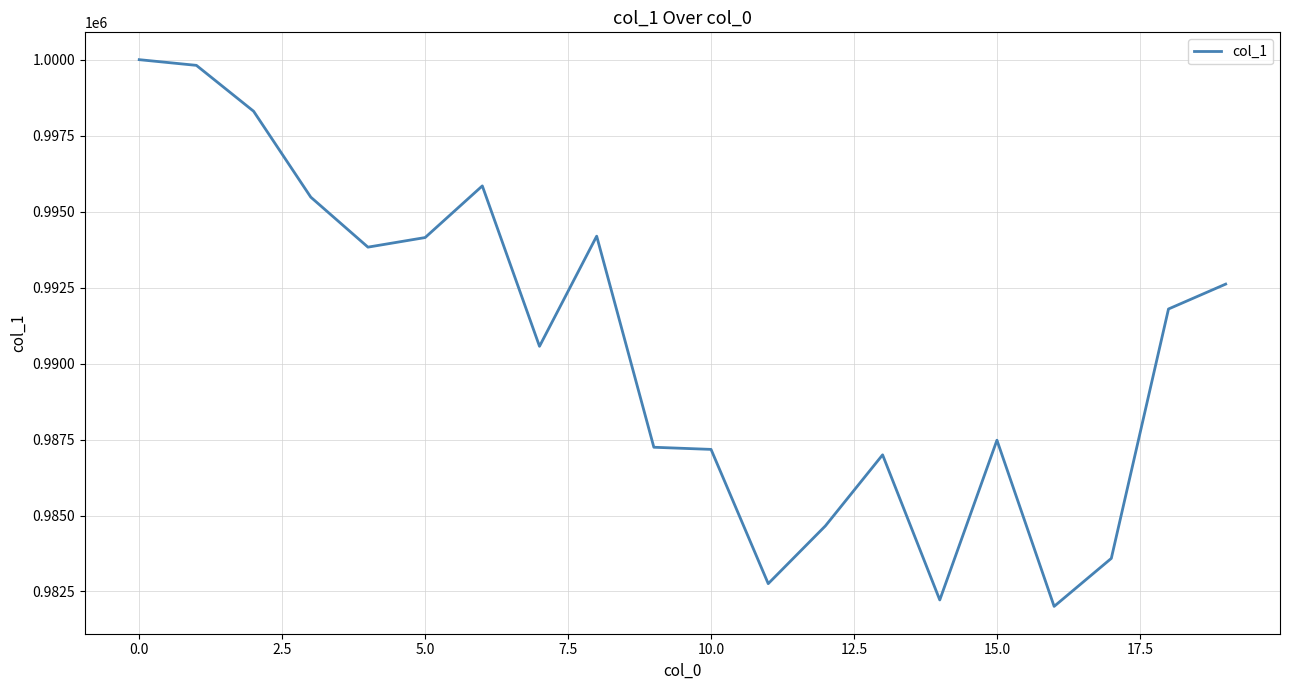

Does the chart display data point markers on the line(s)?

No